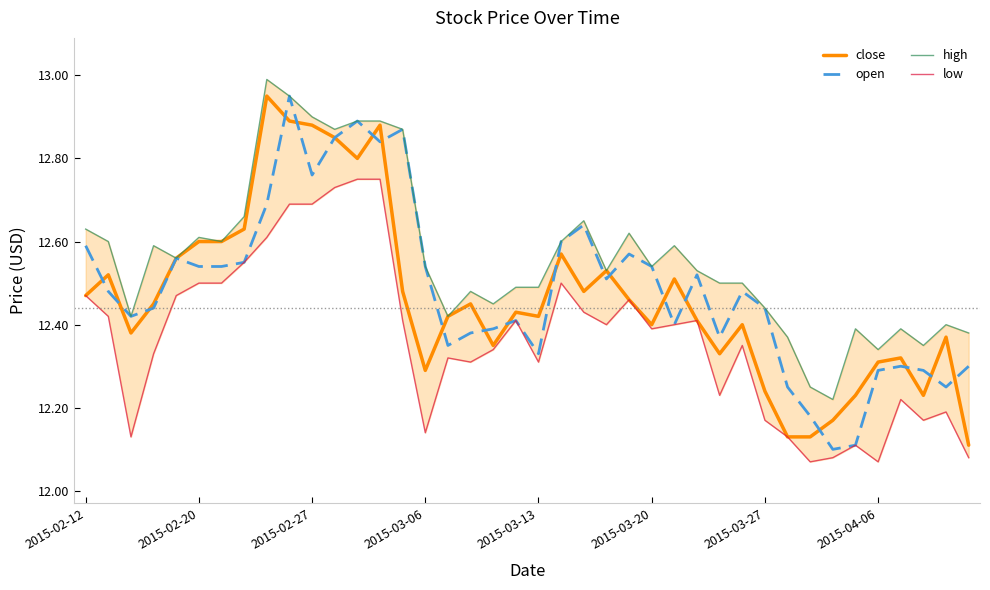

True or false: high has a value of 12.5 at 27.

True